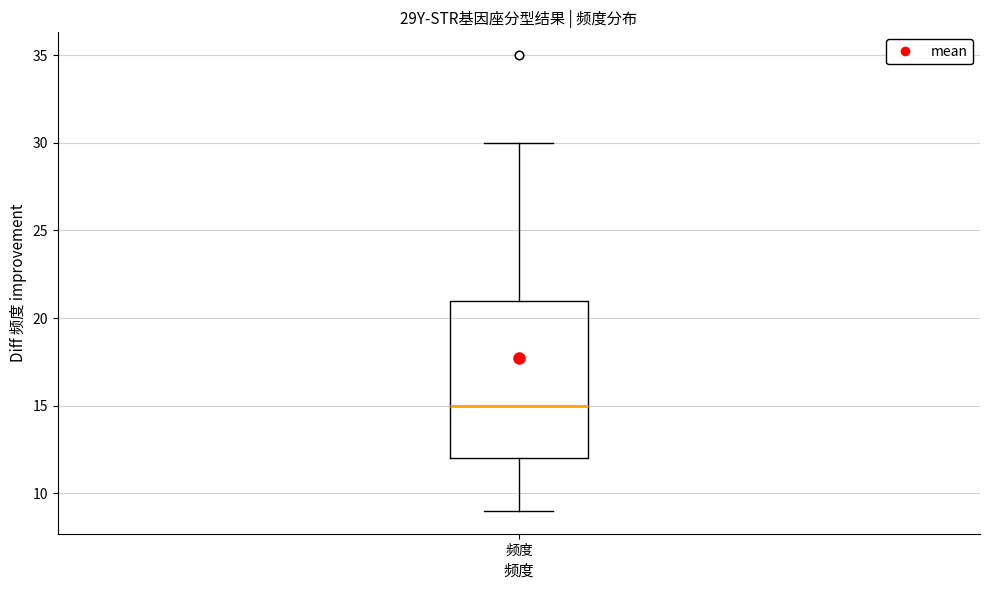

Where is the upper edge of the box for 频度 on the y-axis? The values are not printed on the chart, so give them approximately, as read against the axis.

21